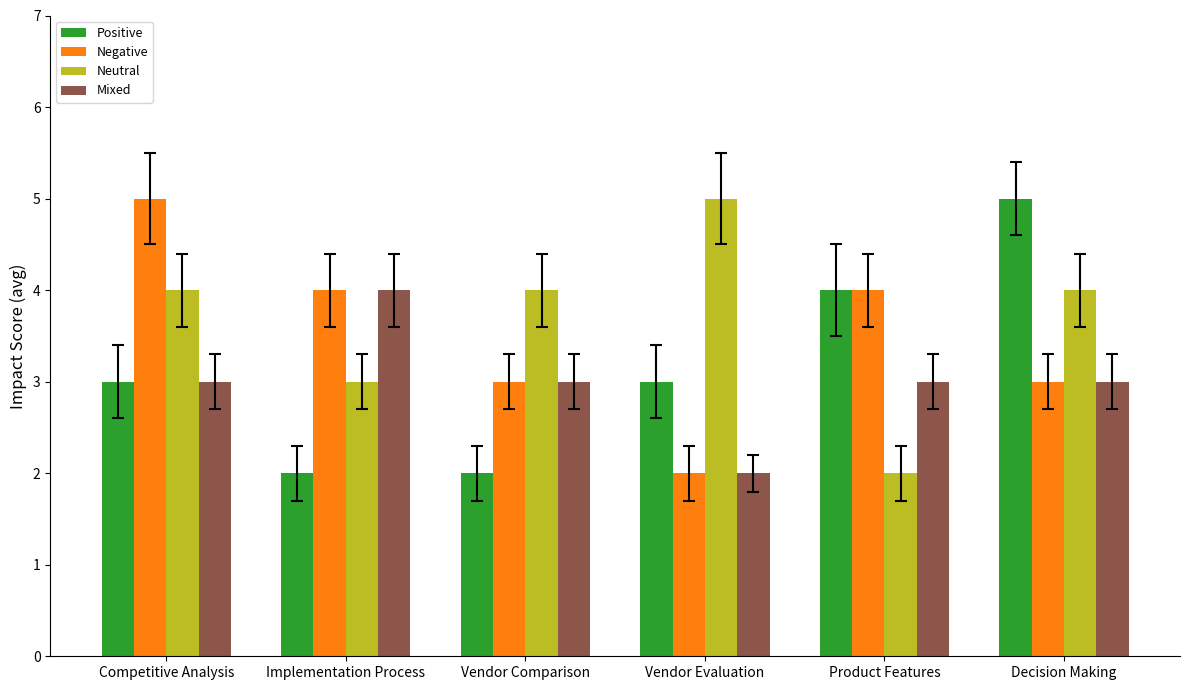

What value does the Mixed series have at Implementation Process?

4